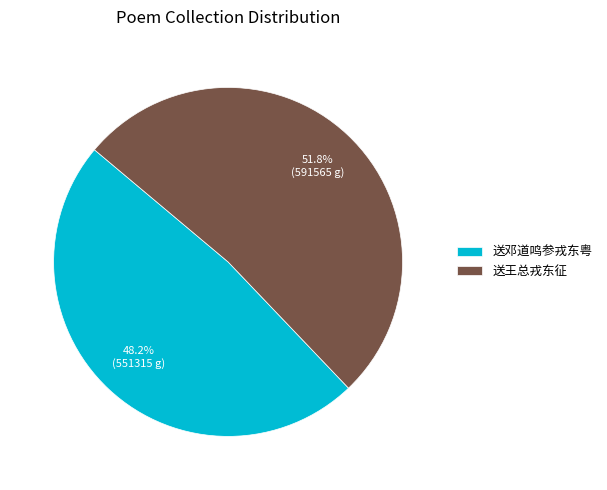

Is 送邓道鸣参戎东粤 the majority of the pie?

No